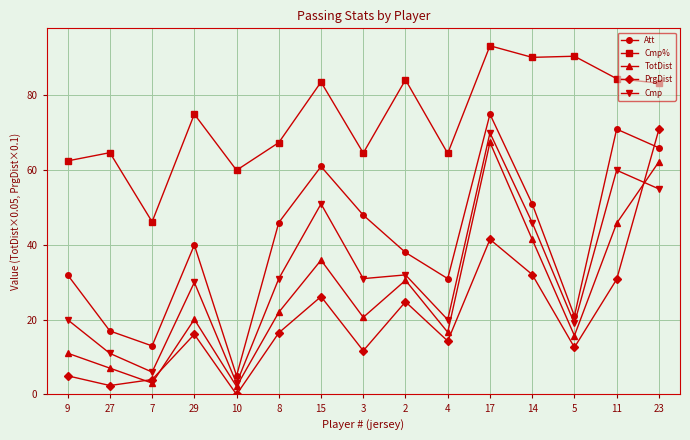

Rank the series at 14 from lowest to highest value.

PrgDist, TotDist, Cmp, Att, Cmp%